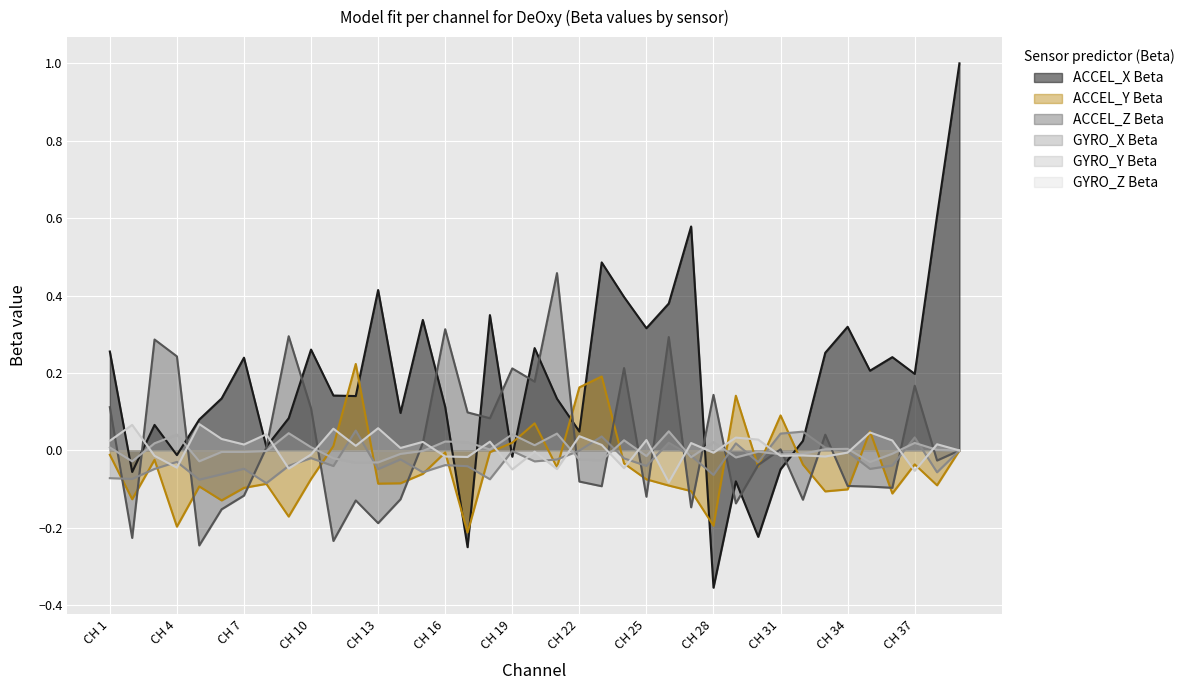

Is it true that GYRO_Z Beta equals -0.1 at CH 4?

False